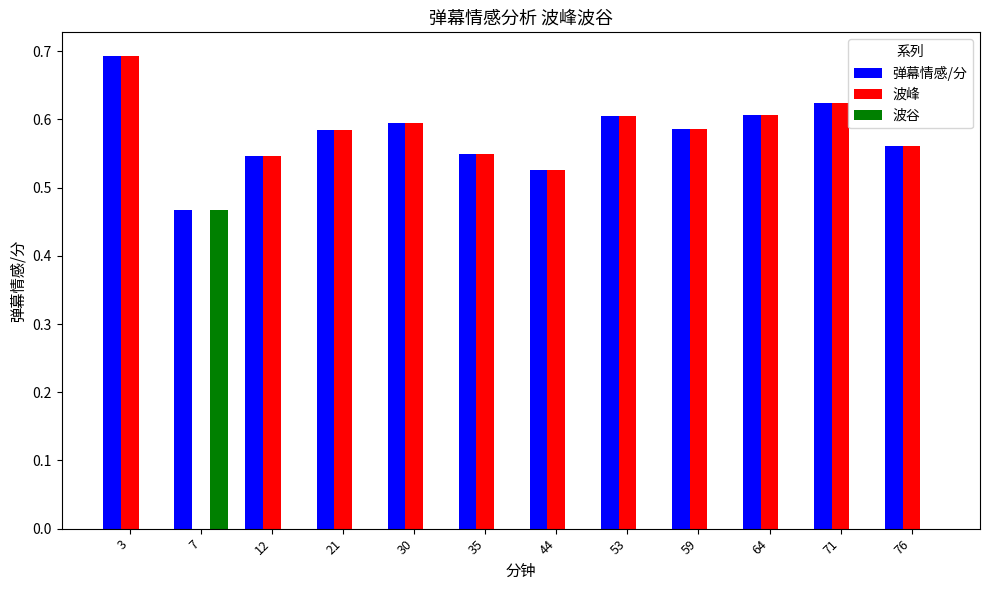

Are the bars grouped side by side (vs. stacked)?

Yes